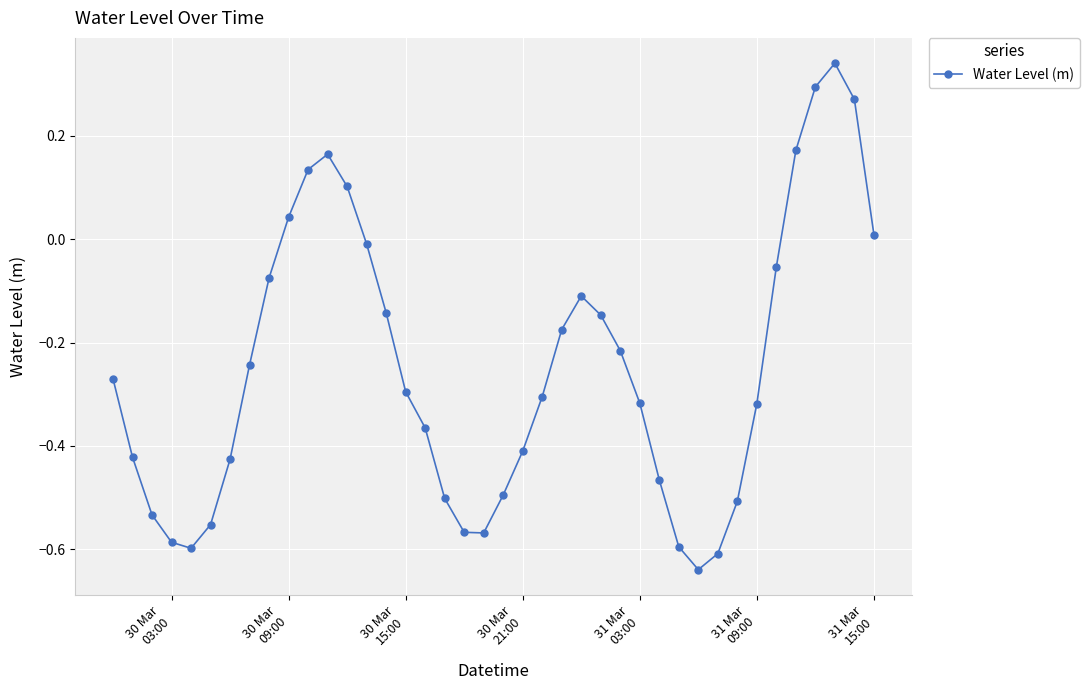

Count the number of categories in the chart.

40